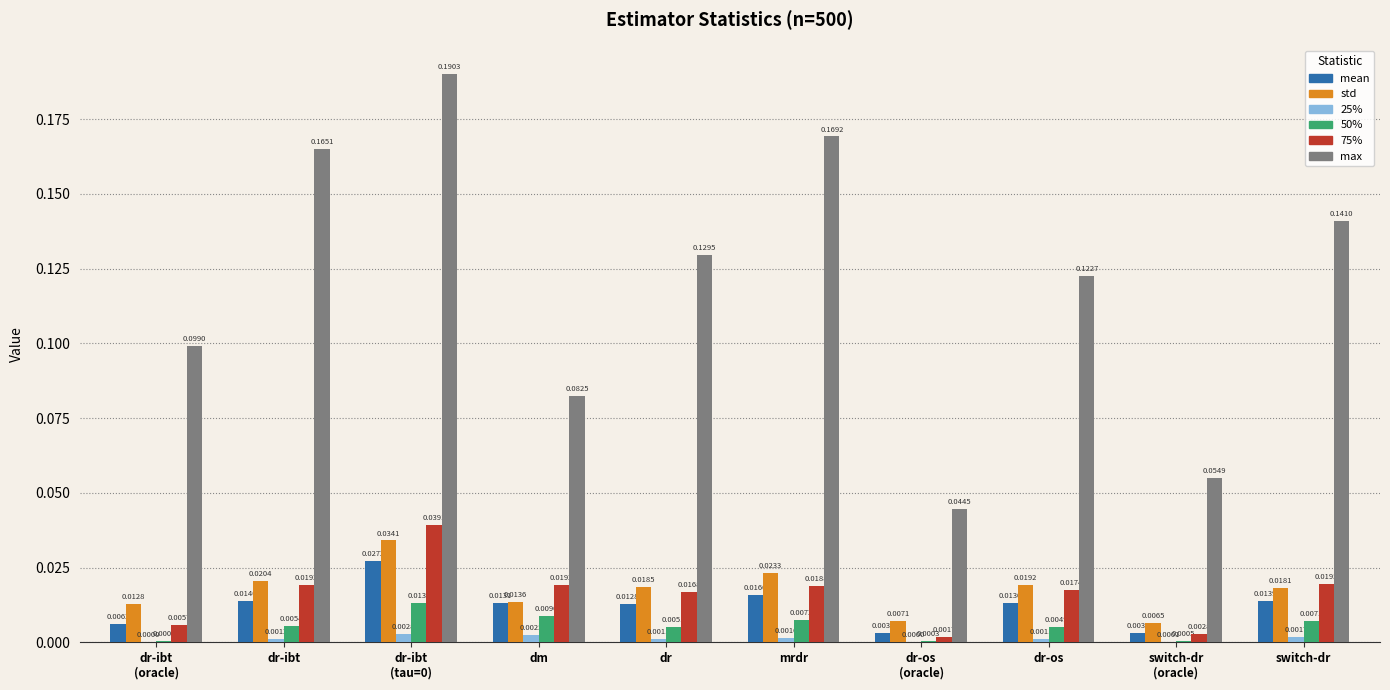

Which series has the largest total across all categories?

max